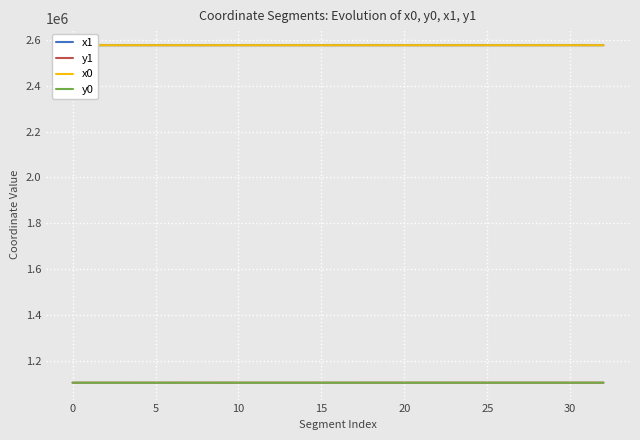

True or false: y1 and x1 intersect in this chart.

False